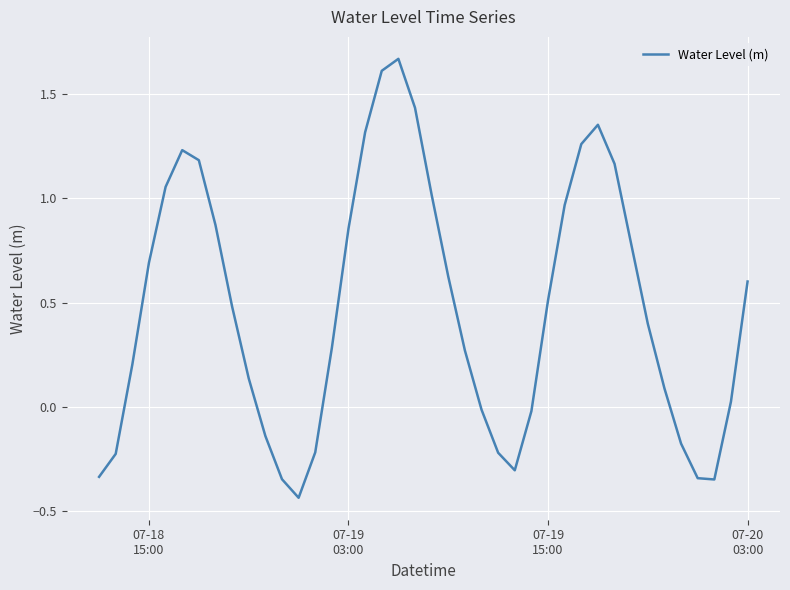

How many interior local valleys (lower than both neighbors) does the data have?

3